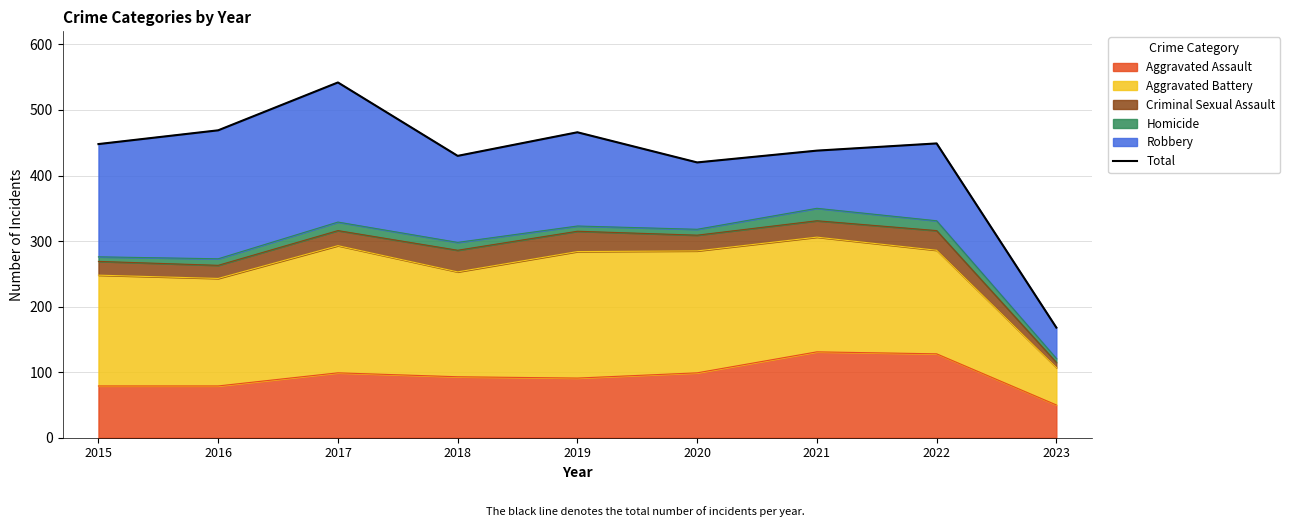

Reading right to left, what are all the values shown in this chart?

168	449	438	420	466	430	542	469	448